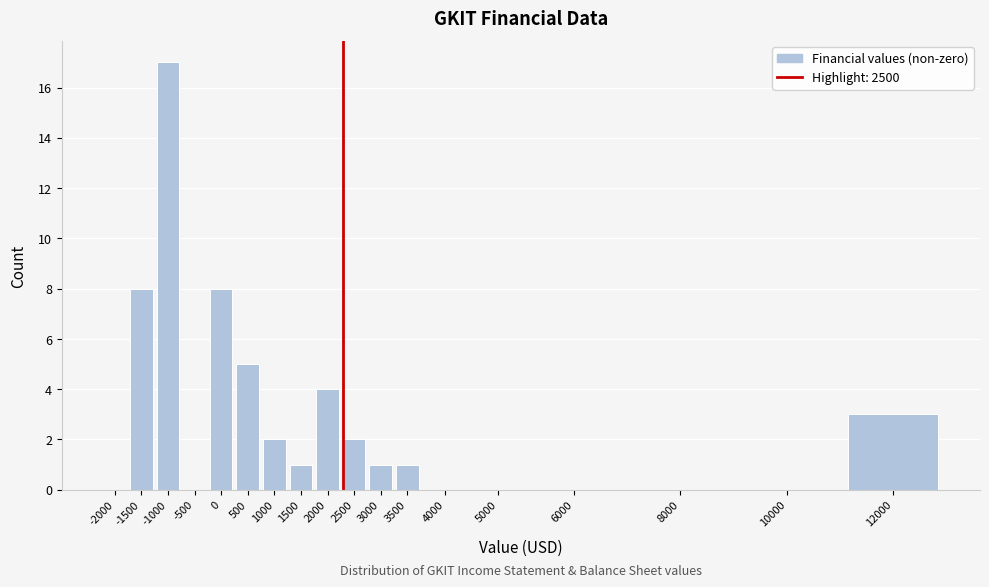

Reading right to left, transcribe all the data shown in this chart.

12000=3	10000=0	8000=0	6000=0	5000=0	4000=0	3500=1	3000=1	2500=2	2000=4	1500=1	1000=2	500=5	0=8	-500=0	-1000=17	-1500=8	-2000=0